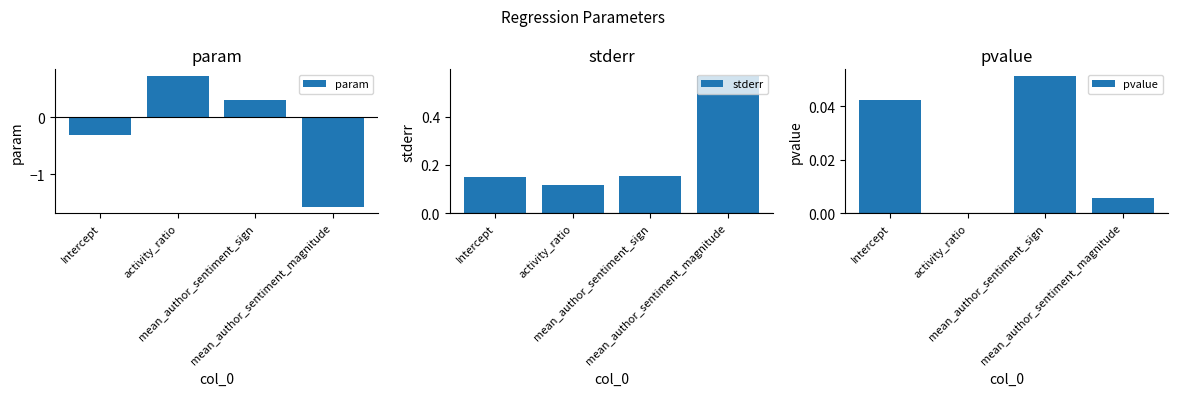

List the series in order of their peak value, highest first.

param, stderr, pvalue